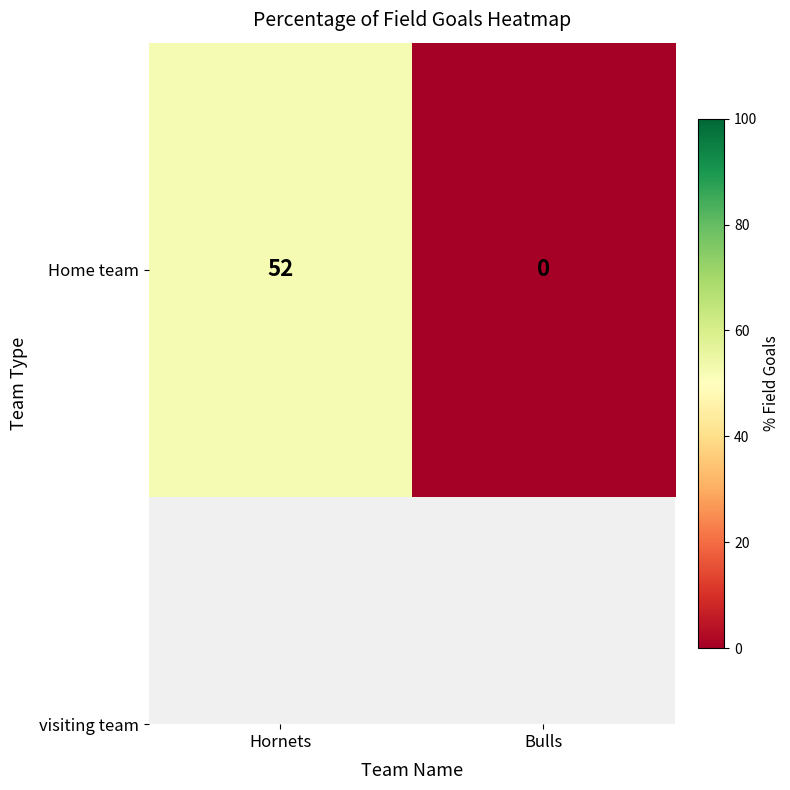

Count the values in the range 0 to 52.

2